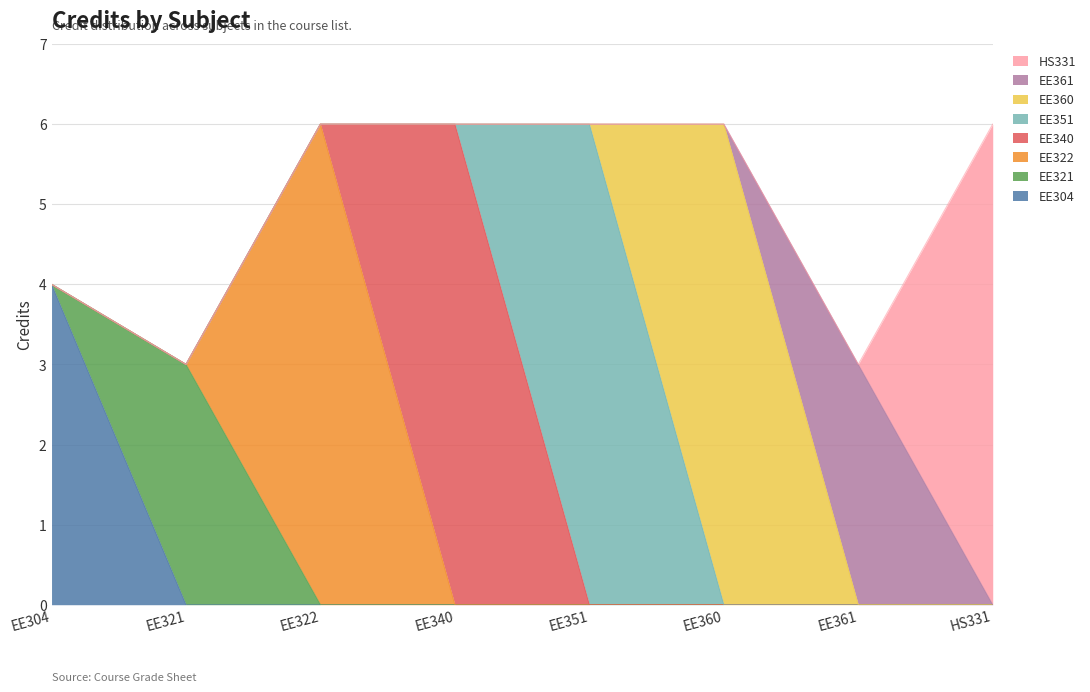

What is the sum of the values at HS331 and EE321?

9